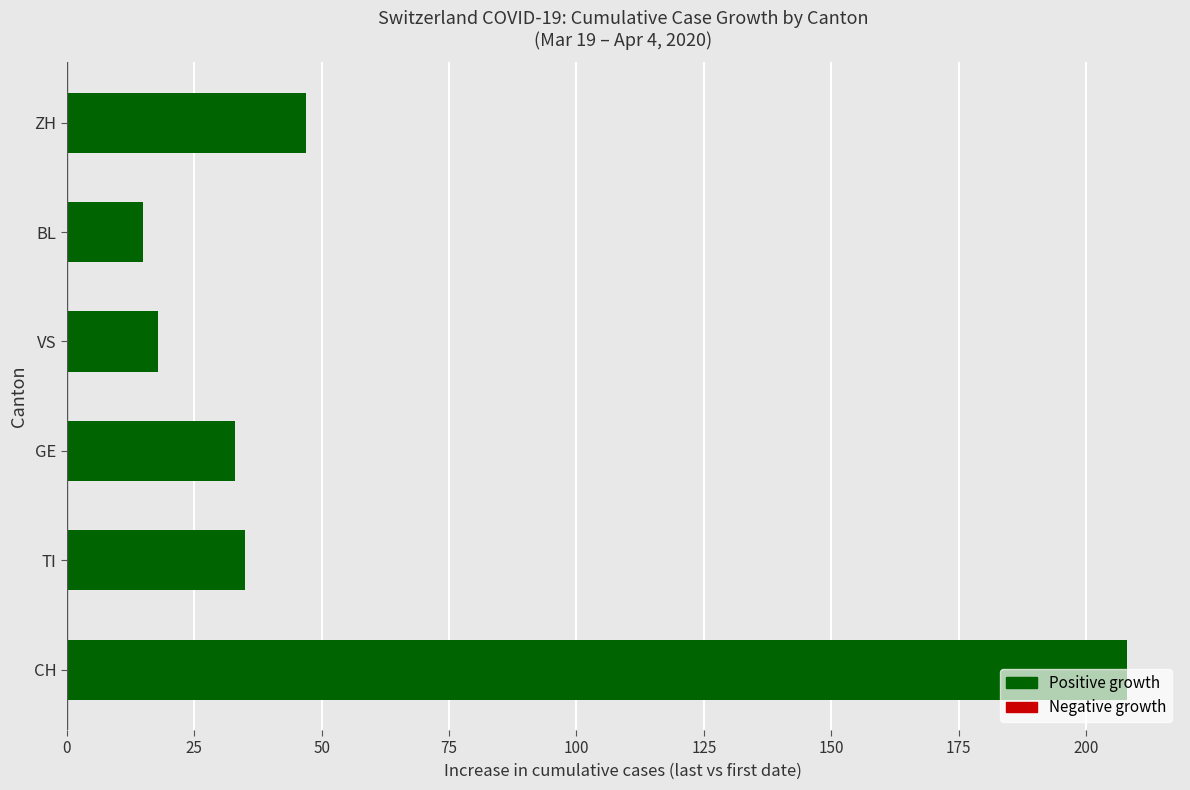

Which label corresponds to the smallest value in the chart?

BL